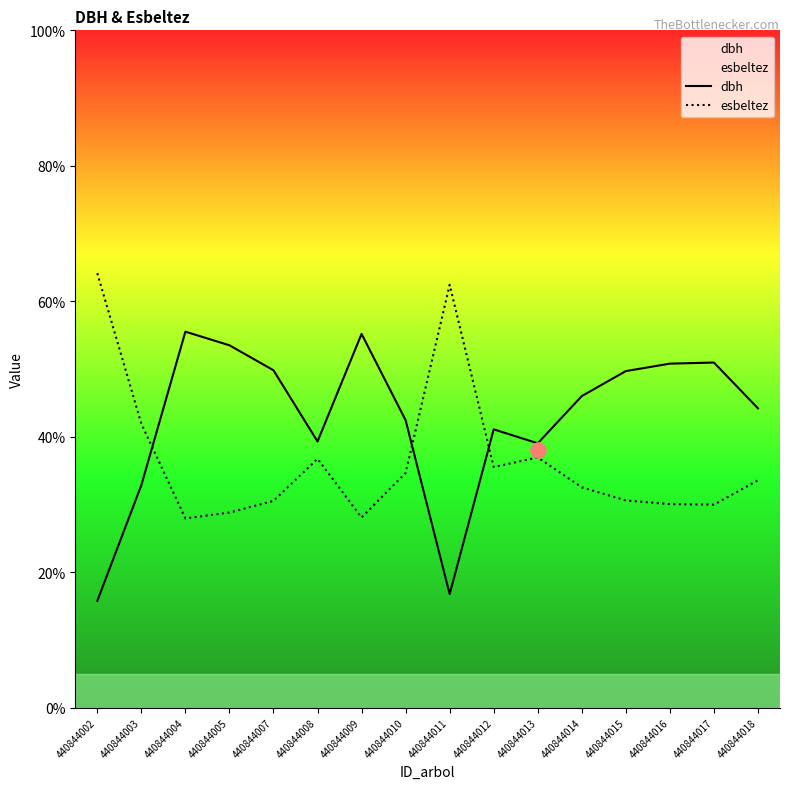

At which category is the sum across all series the highest?

440844004